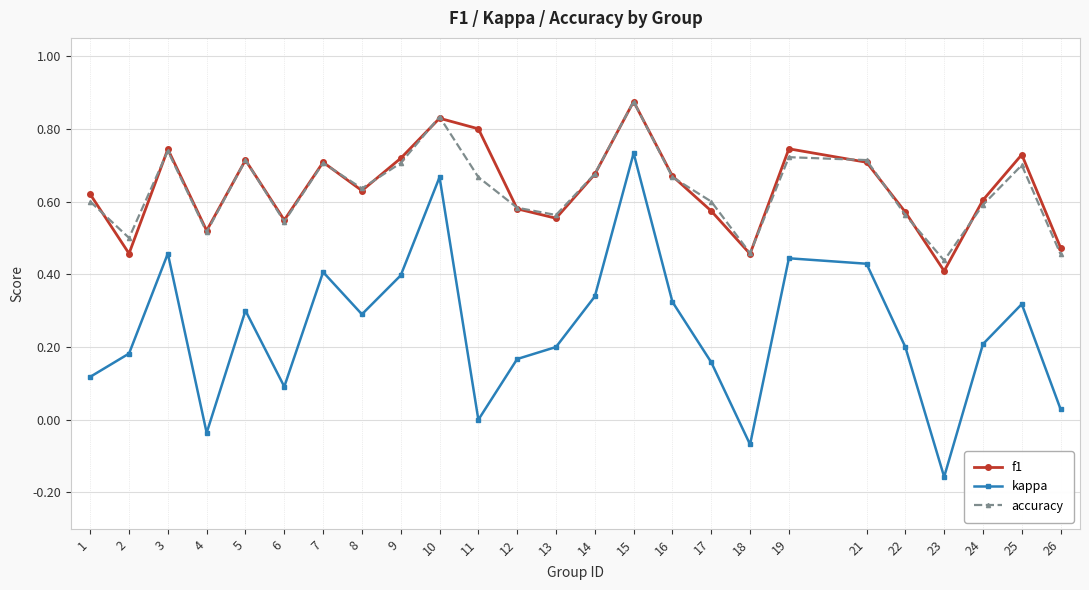

True or false: kappa has a value of -0.4 at 11.

False